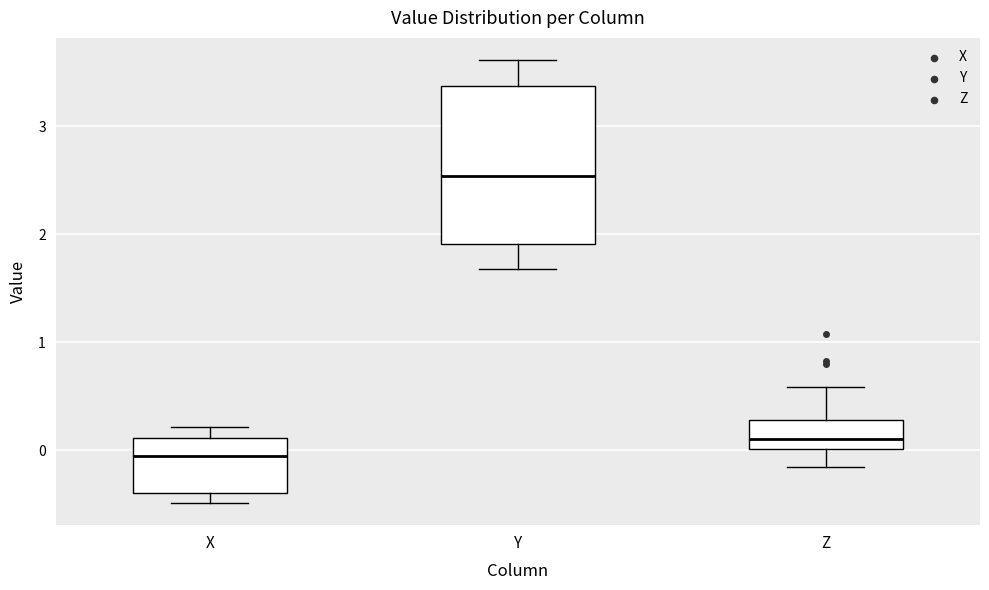

Reading left to right, transcribe this box plot: for each box, give where its median line is, the range the box spans, and where its two whiskers end, as read against the y-axis. The values are not printed on the chart, so give them approximately, as read against the axis.

X: median -0.1, box -0.4 to 0.1, whiskers -0.5 to 0.2
Y: median 2.5, box 1.9 to 3.4, whiskers 1.7 to 3.6
Z: median 0.1, box 0.0 to 0.3, whiskers -0.2 to 0.6